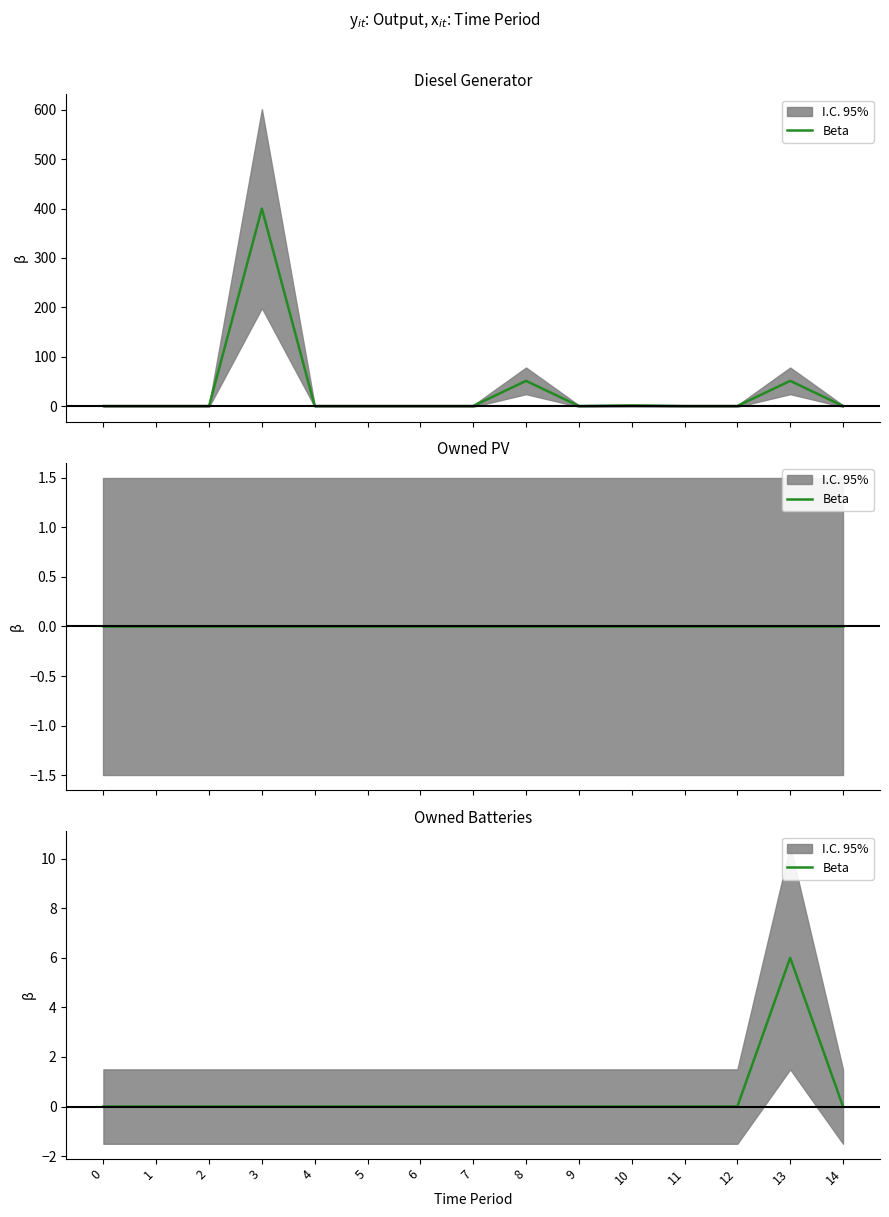

True or false: the data shows 0 at 10.

True